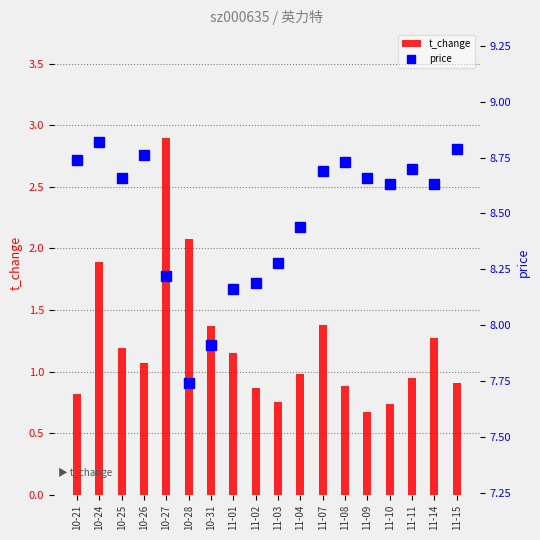

Which label corresponds to the largest value in the chart?

10-24